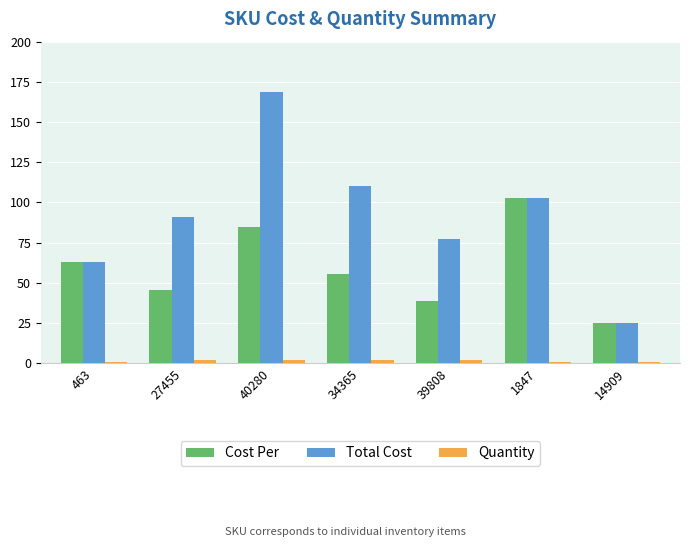

What is the difference between the maximum and minimum values in the Quantity series?

1.0